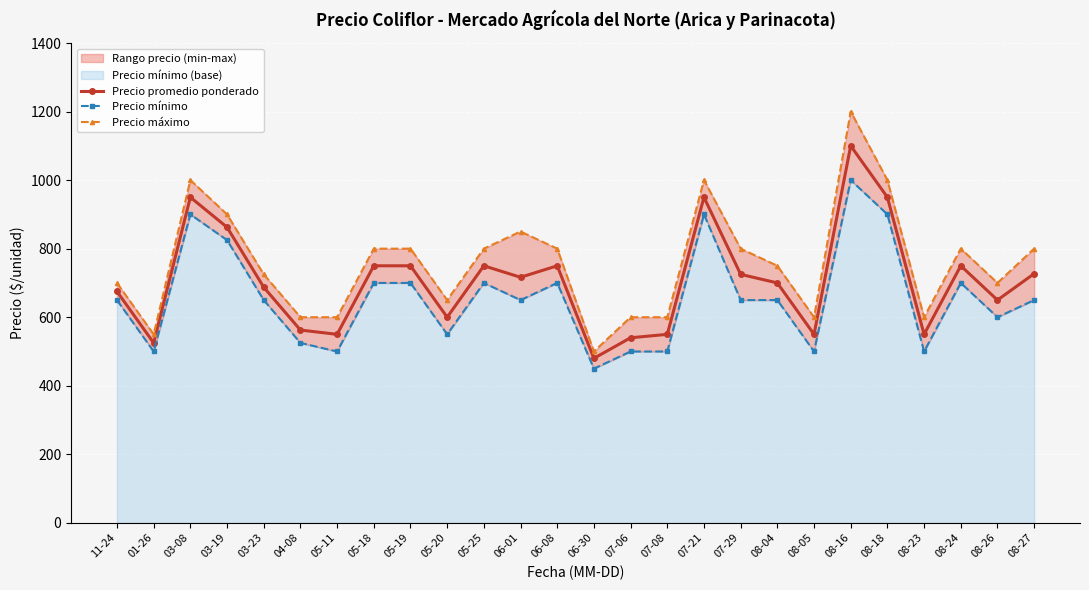

Does the chart display data point markers on the line(s)?

Yes